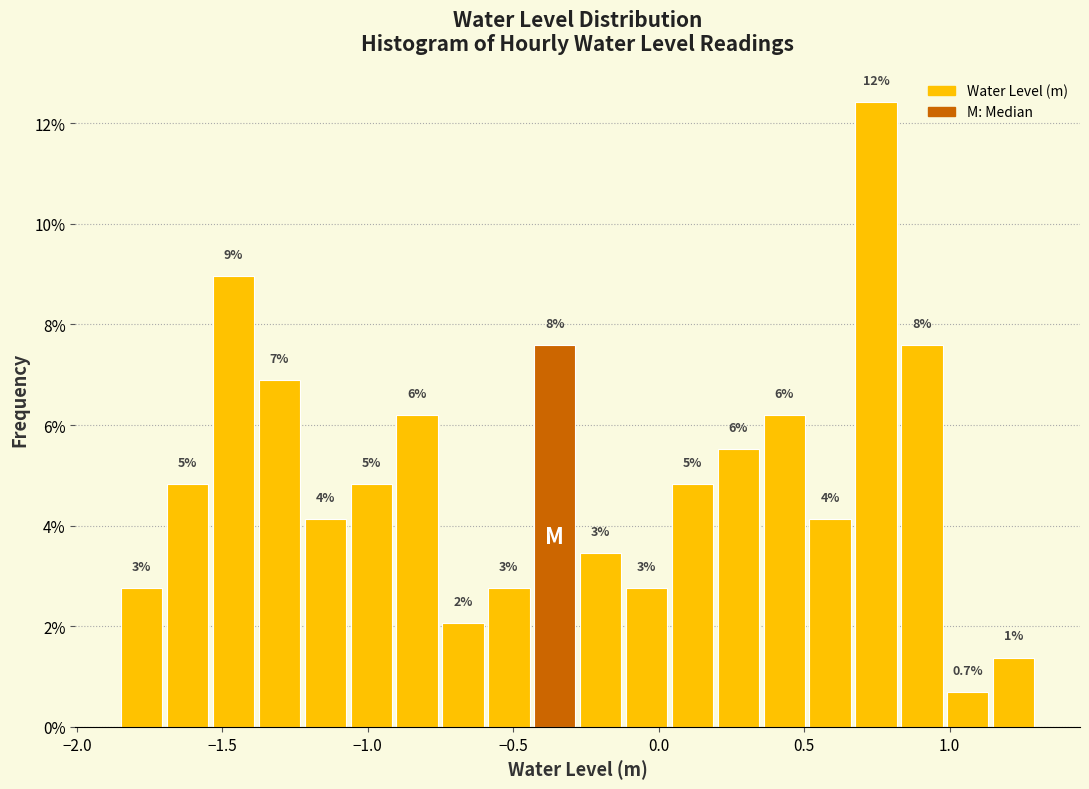

Around what value on the x-axis is the tallest bar? Give the approximate position of its centre, as read against the axis.

0.75